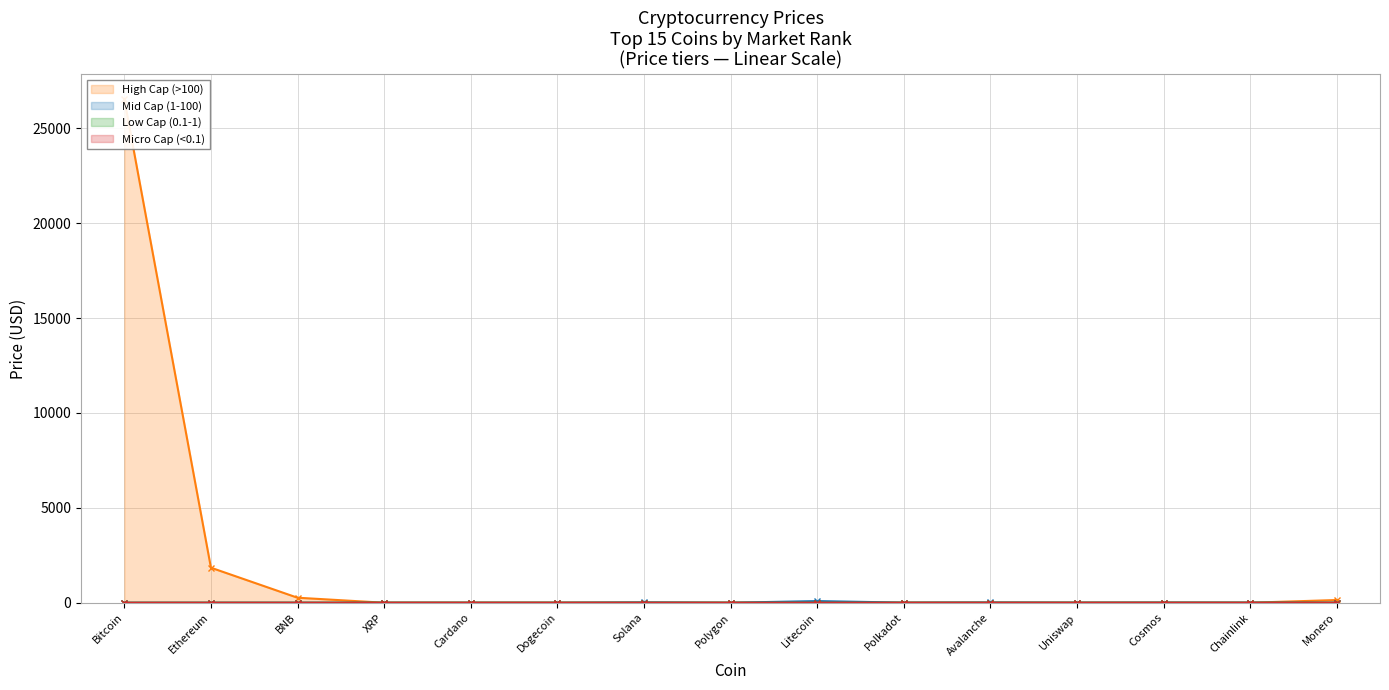

What is the difference between the maximum and minimum values?

26528.0